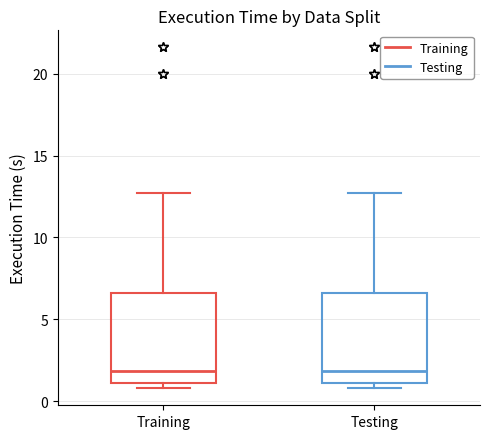

Reading left to right, transcribe this box plot: for each box, give where its median line is, the range the box spans, and where its two whiskers end, as read against the y-axis. The values are not printed on the chart, so give them approximately, as read against the axis.

Training: median 2.0, box 1.0 to 6.5, whiskers 1.0 (just below the box's lower edge) to 12.5
Testing: median 2.0, box 1.0 to 6.5, whiskers 1.0 (just below the box's lower edge) to 12.5